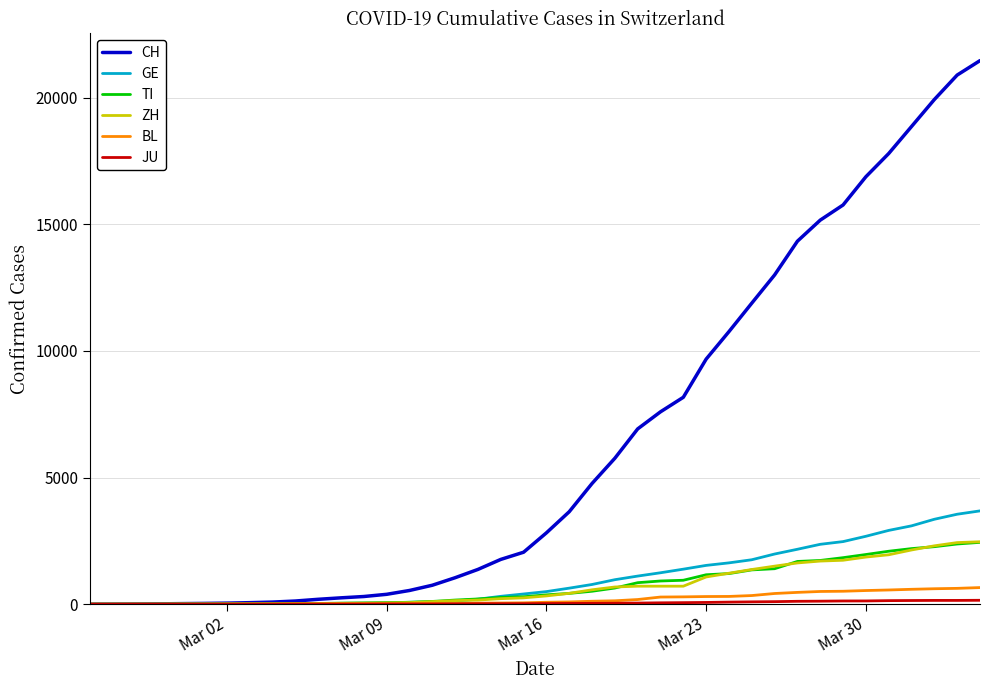

Which series has the largest total across all categories?

CH